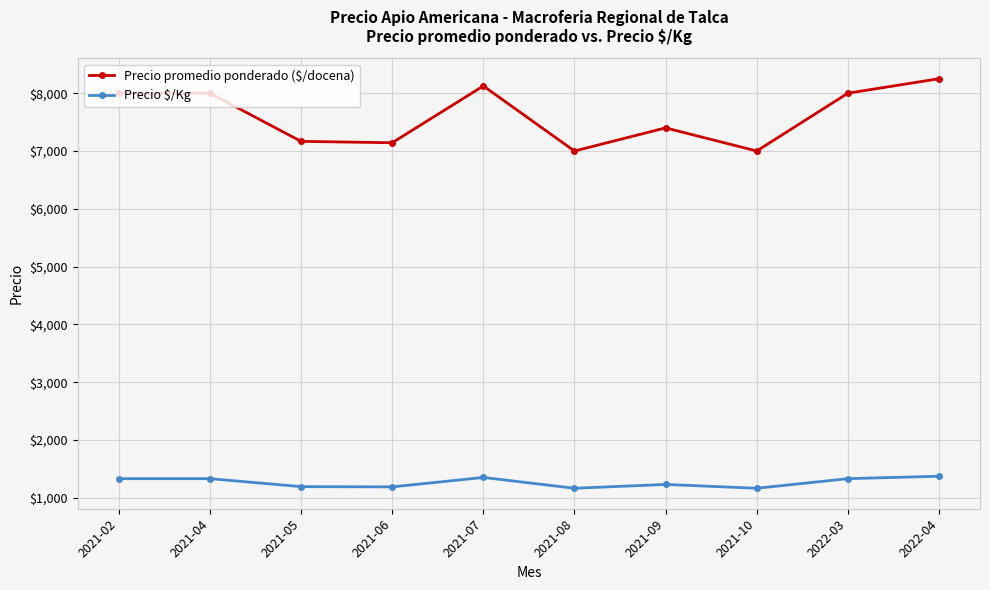

What is the difference between the Precio promedio ponderado ($/docena) values at 2021-07 and 2021-06?

982